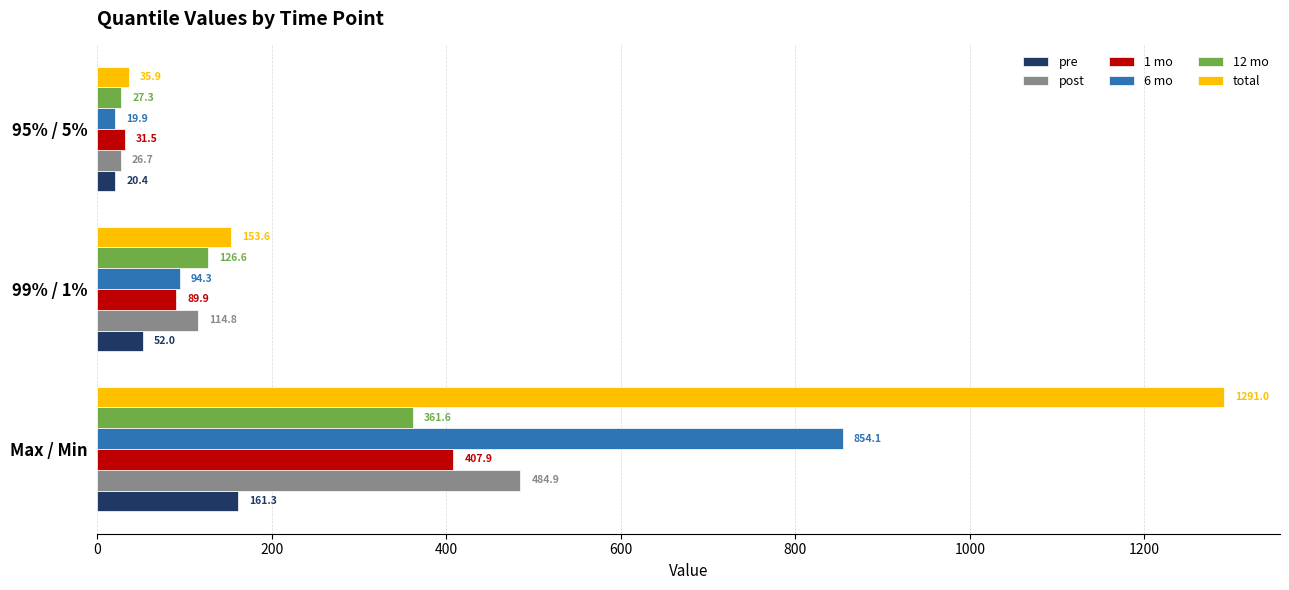

At which label is pre closest to 90?

99% / 1%